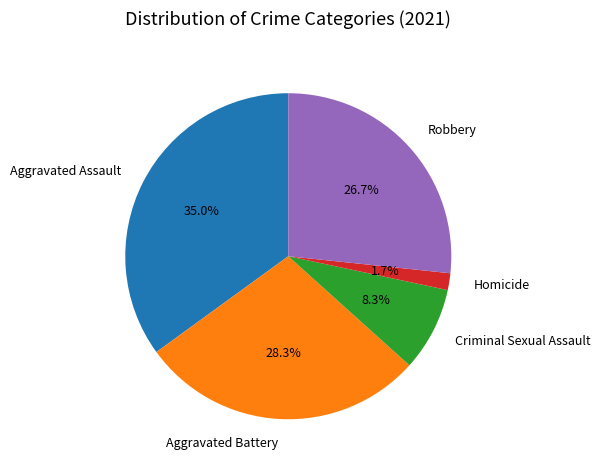

What percentage is the Criminal Sexual Assault slice, to the nearest percent?

8%